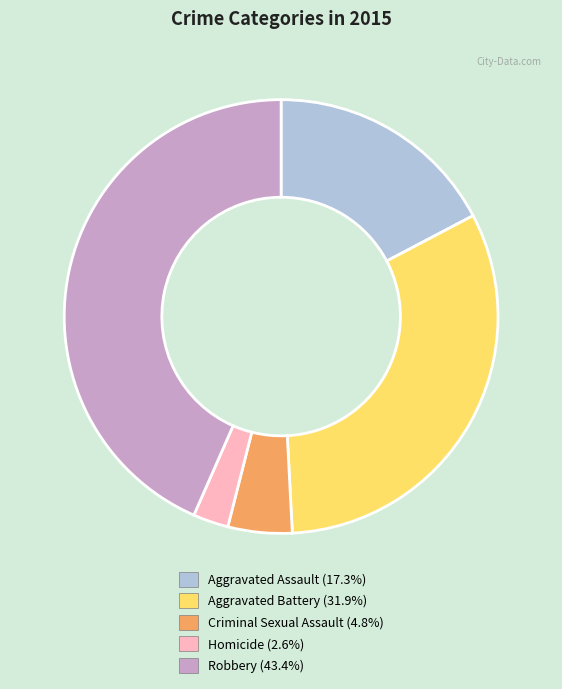

What is the smallest slice in the pie chart?

Homicide